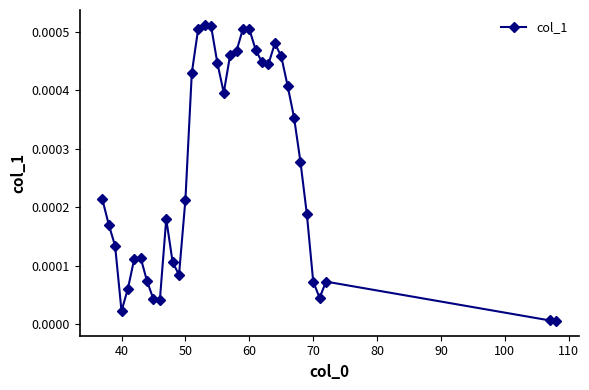

Is this an area chart (filled region under the line)?

No